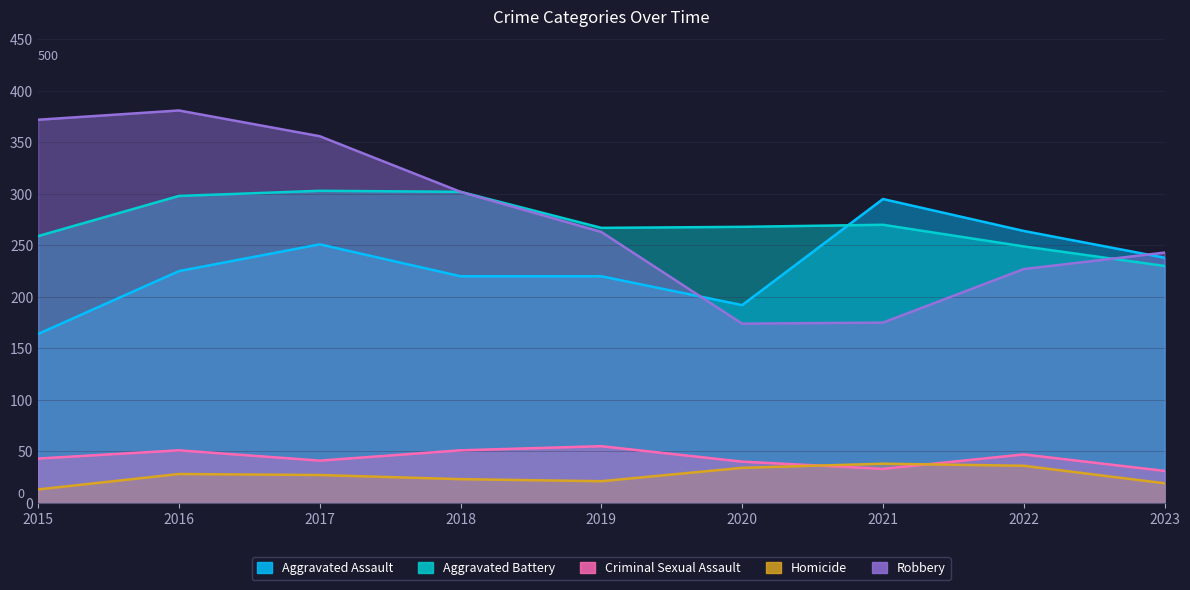

Between 2017 and 2018, which is larger?

2017